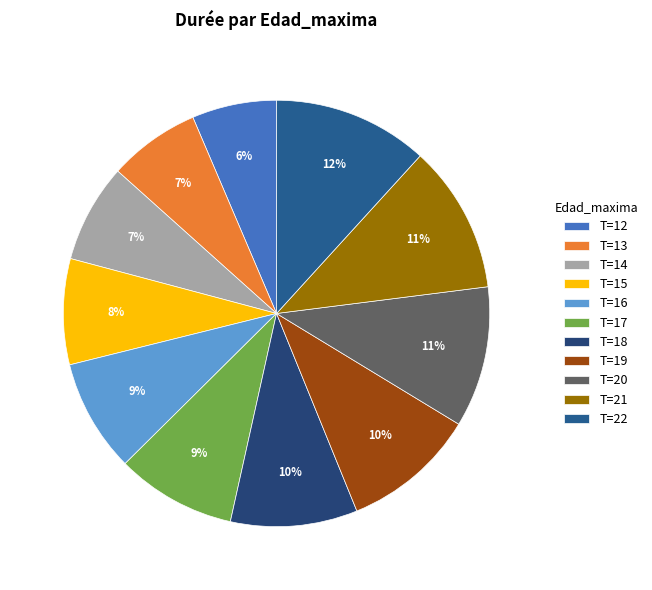

What is the largest slice in the pie chart?

T=22